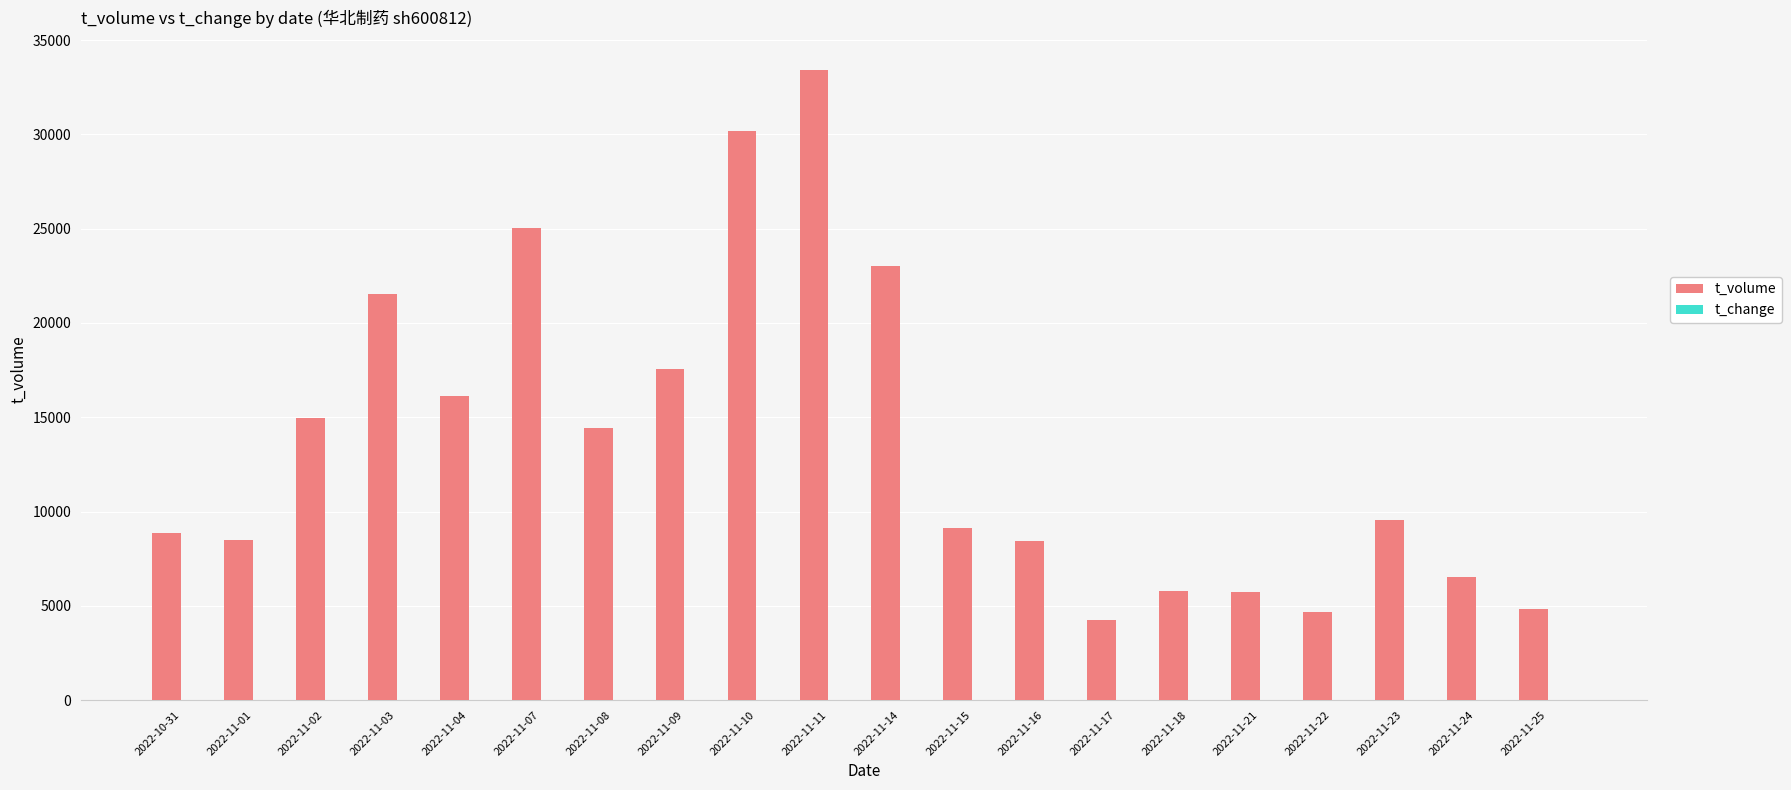

The value of t_volume at 2022-11-07 is 5400.0. True or false?

False